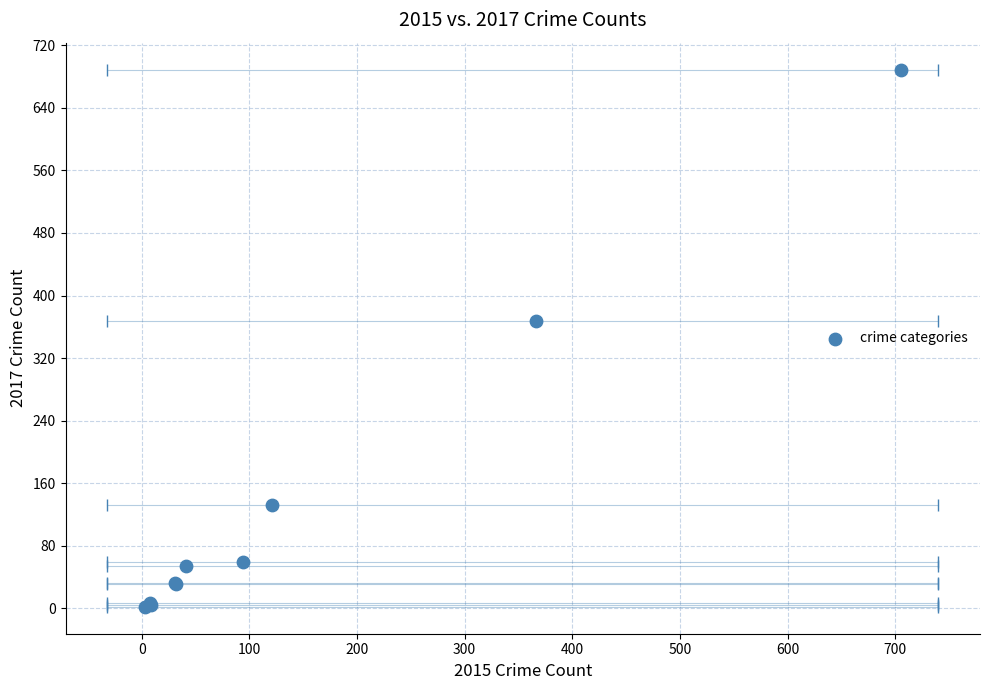

What Y value in the scatter plot is closest to 345?

367